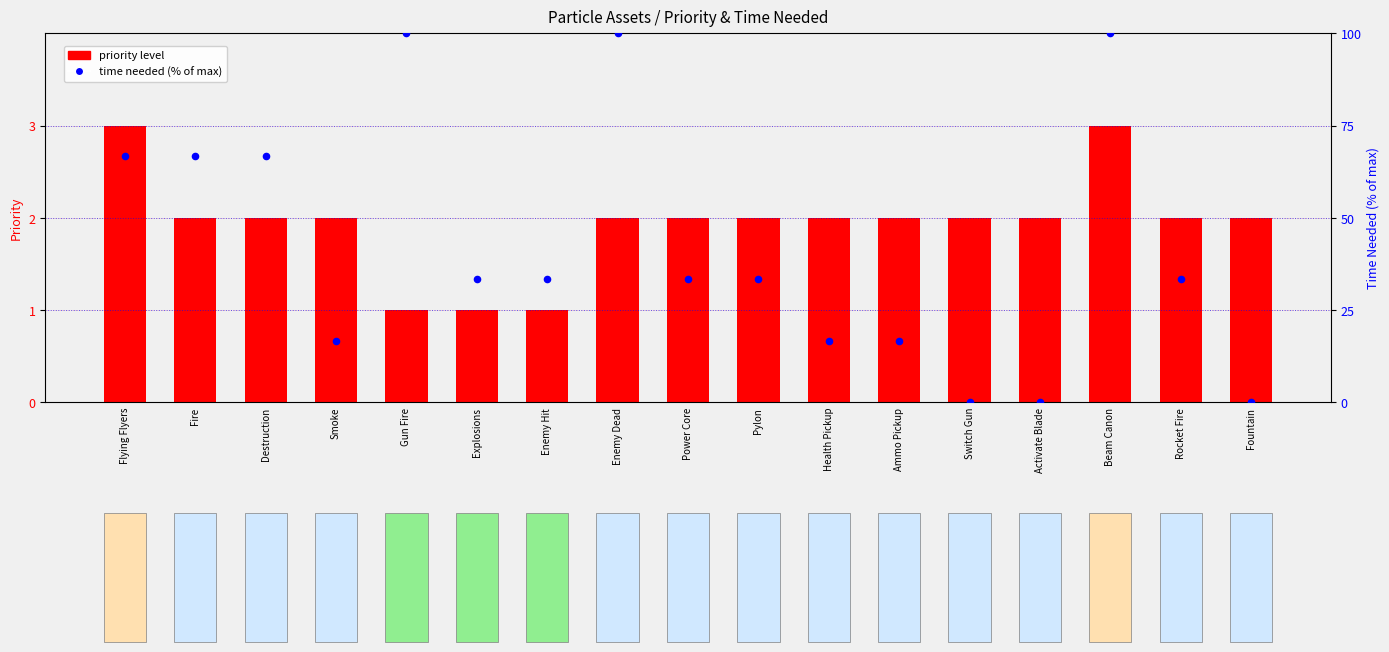

Which series has the largest total across all categories?

time needed (% of max)